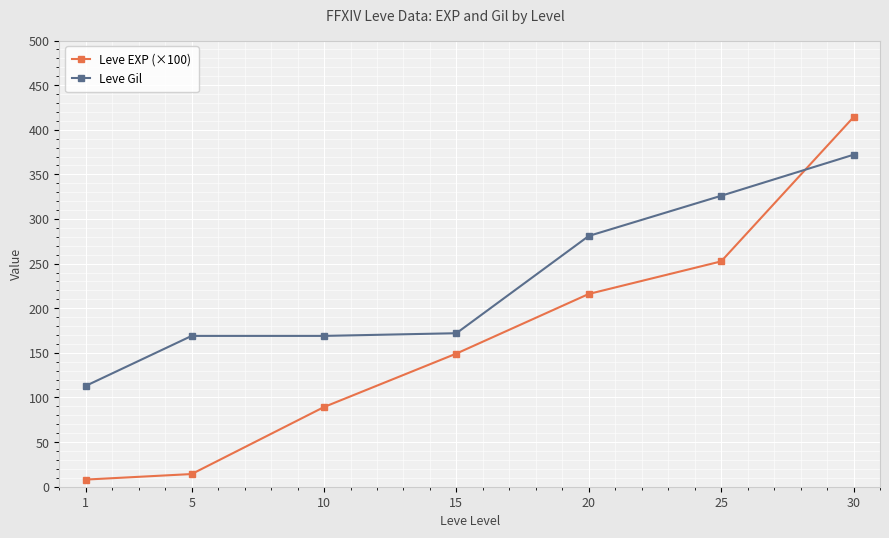

What is the highest value of the Leve EXP (×100) series?

414.1